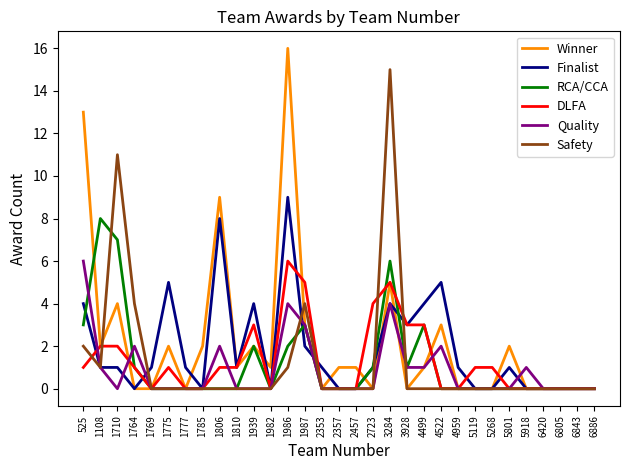

Which label corresponds to the largest value in the chart?

1986